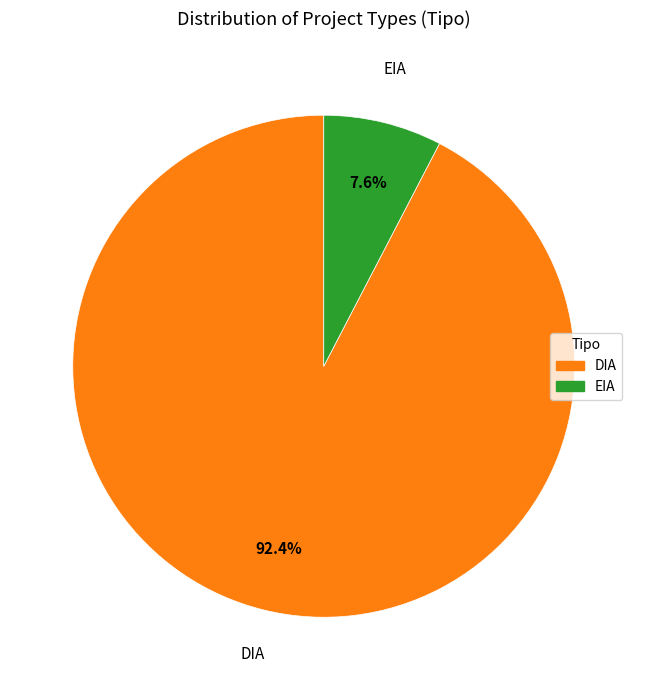

Rank the categories by value from highest to lowest.

DIA, EIA